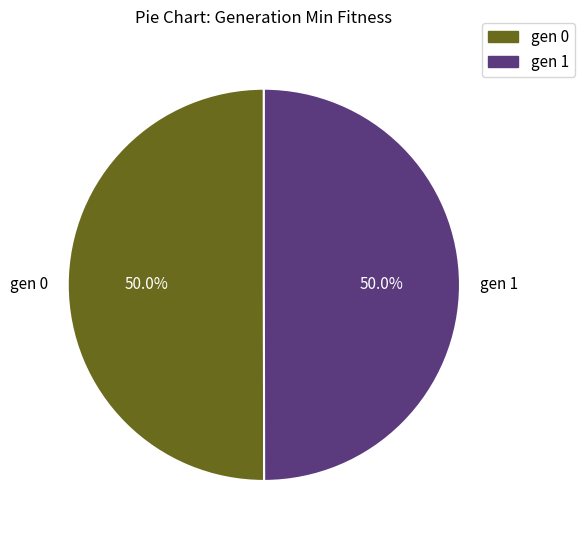

What percentage is NOT represented by gen 0?

50.0%